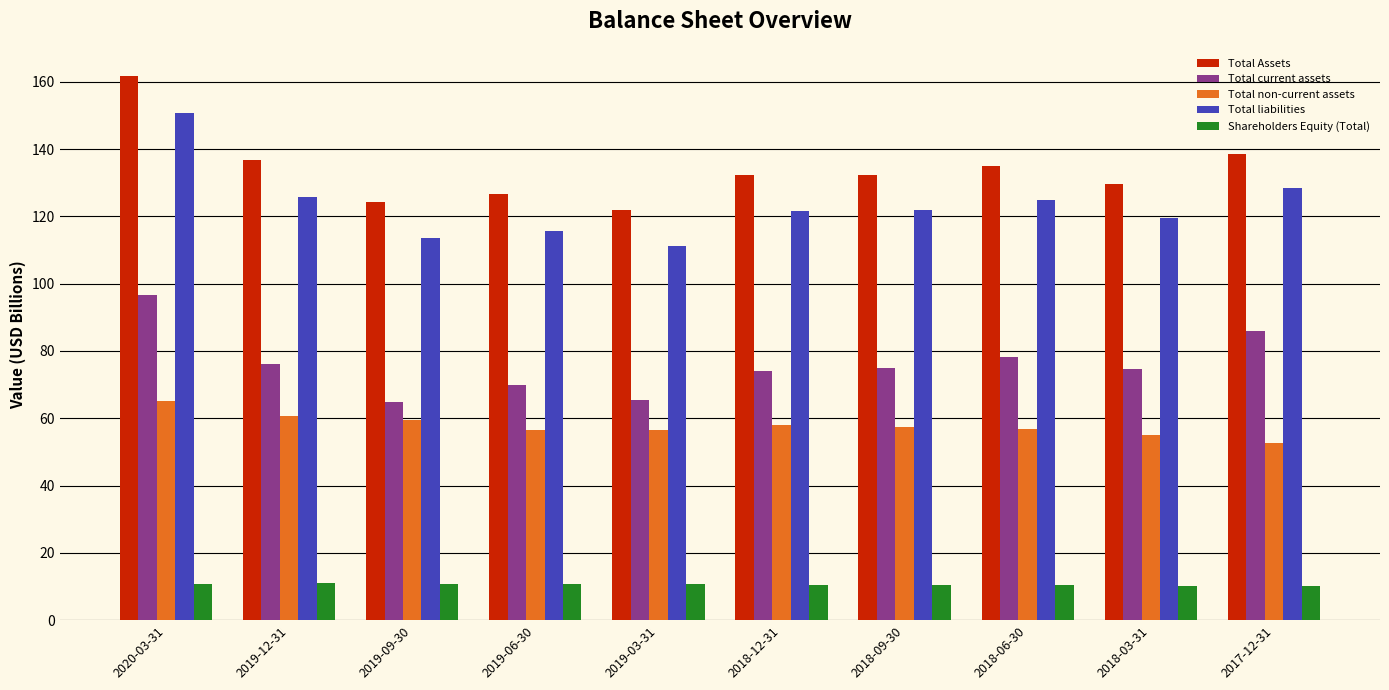

At which category is the sum across all series the highest?

2020-03-31